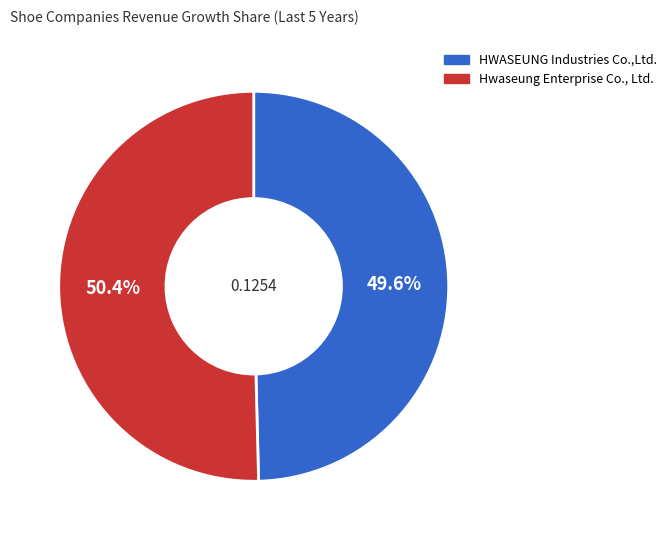

Which slice is the smallest?

HWASEUNG Industries Co.,Ltd.